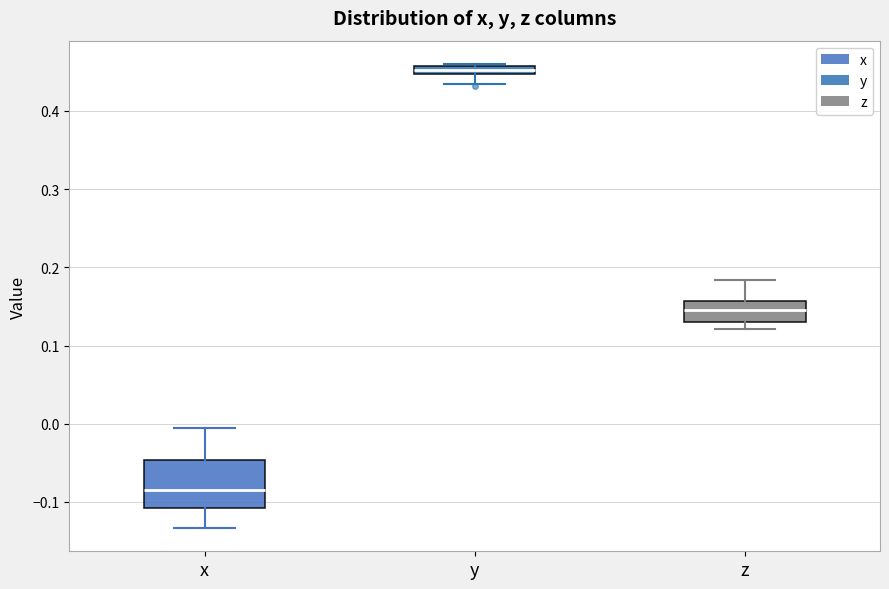

Which box has the lowest median line?

x